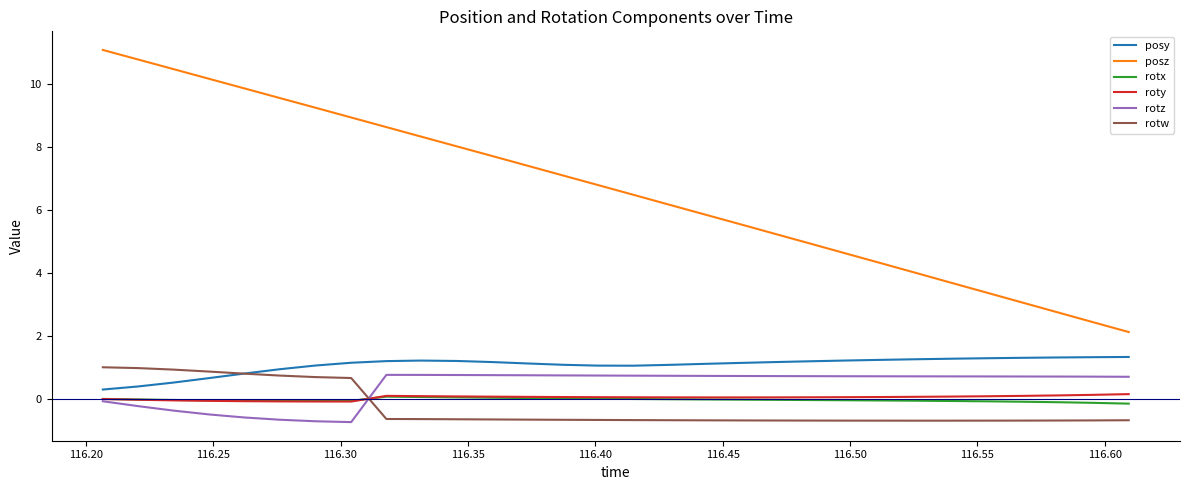

What is the minimum value shown in the chart?

-0.7